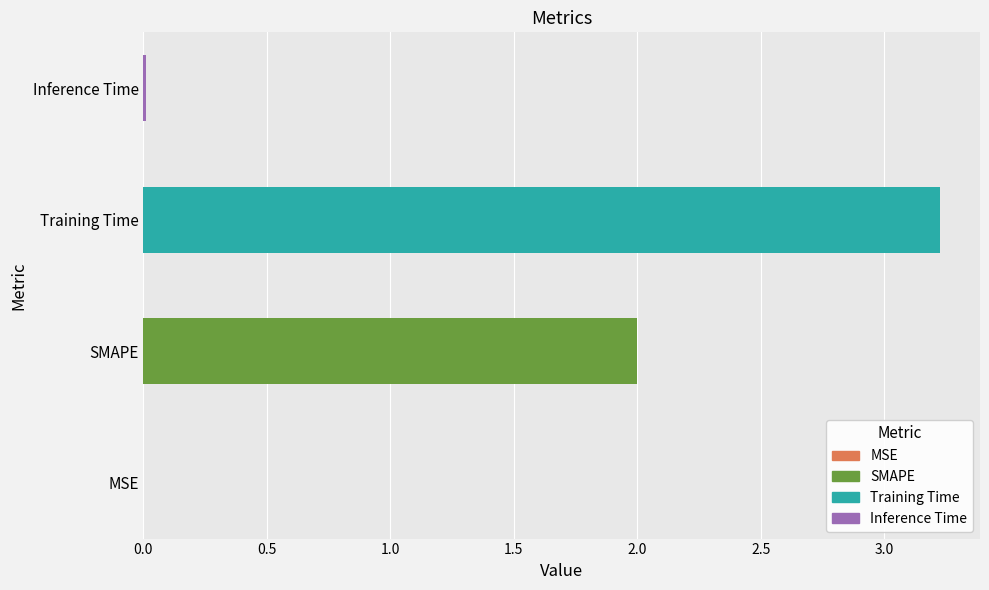

What value does the data have at Training Time?

3.2